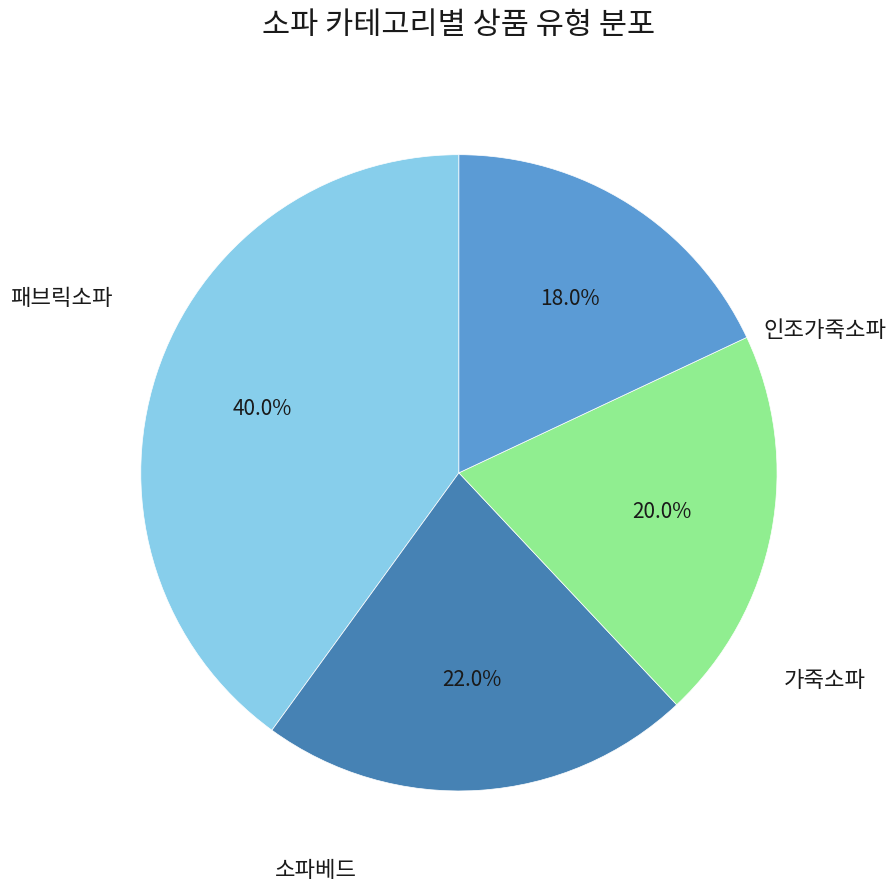

True or false: 인조가죽소파 accounts for 18% of the total.

True